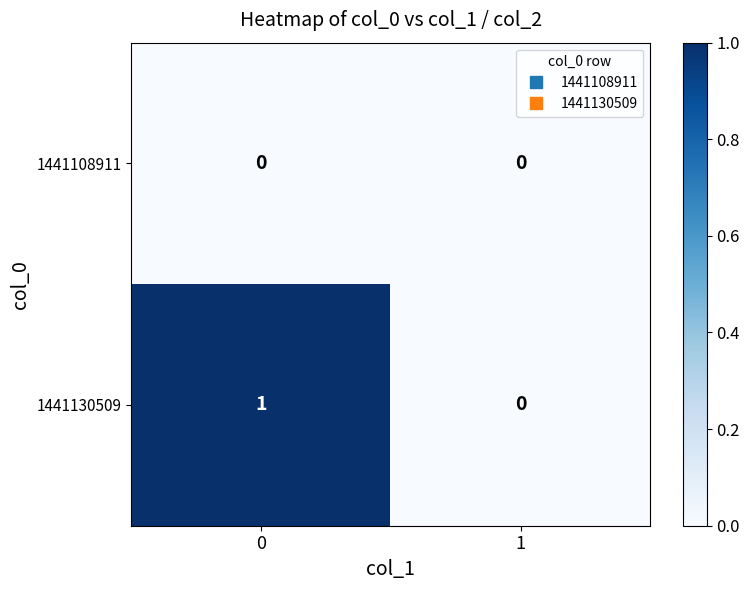

Rank the series by their maximum value, from highest to lowest.

1441130509, 1441108911